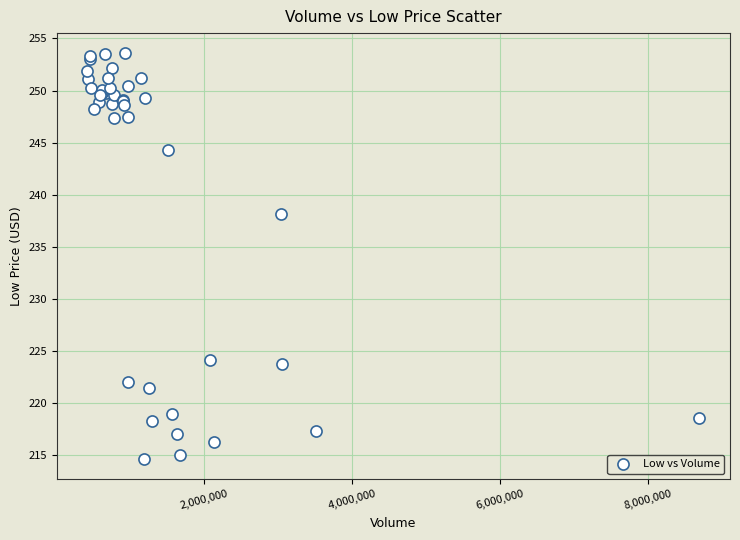

What Y value in the scatter plot is closest to 234?

238.2